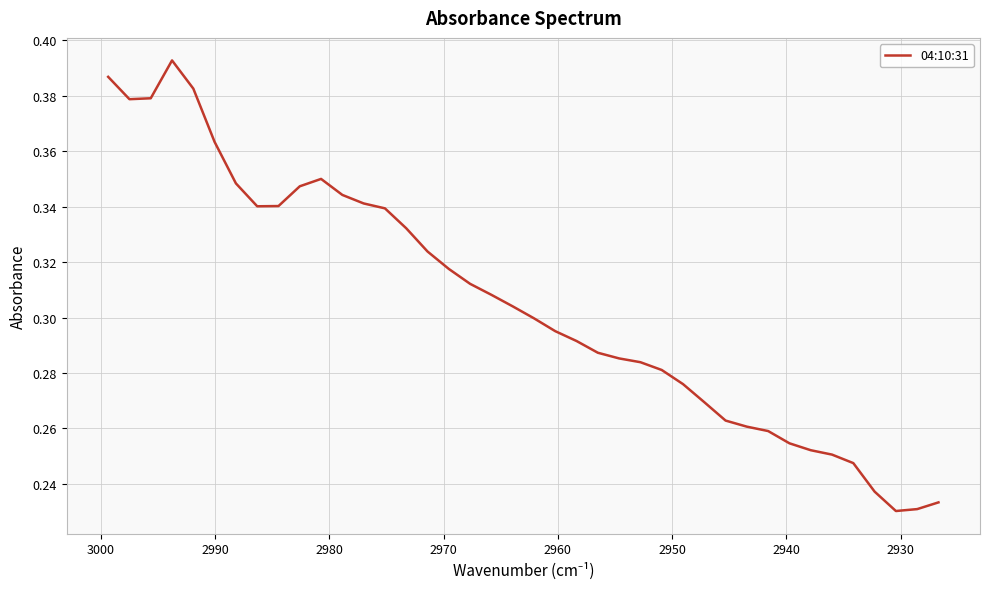

The value at 21 is 0.4. True or false?

False